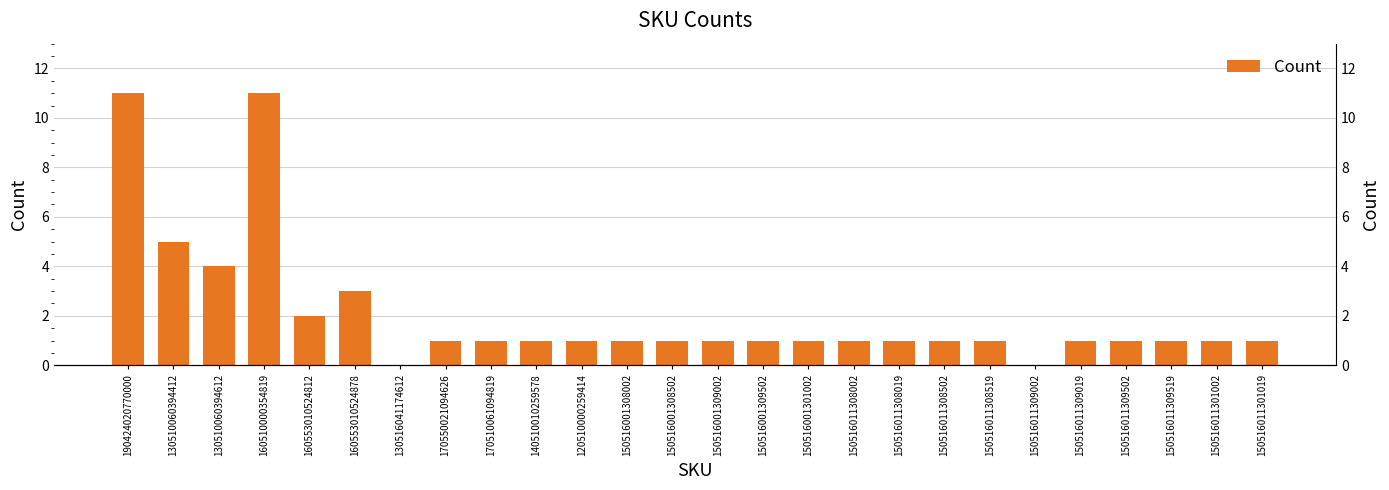

Is it true that the value at 160553010524812 is 2?

True